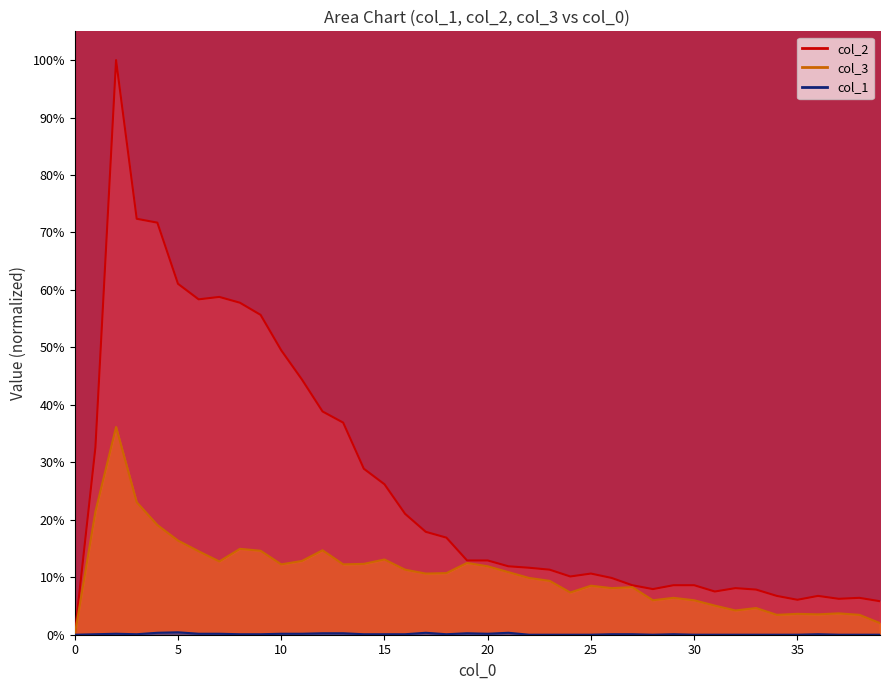

Is it true that col_2 equals 0.1 at 27?

False